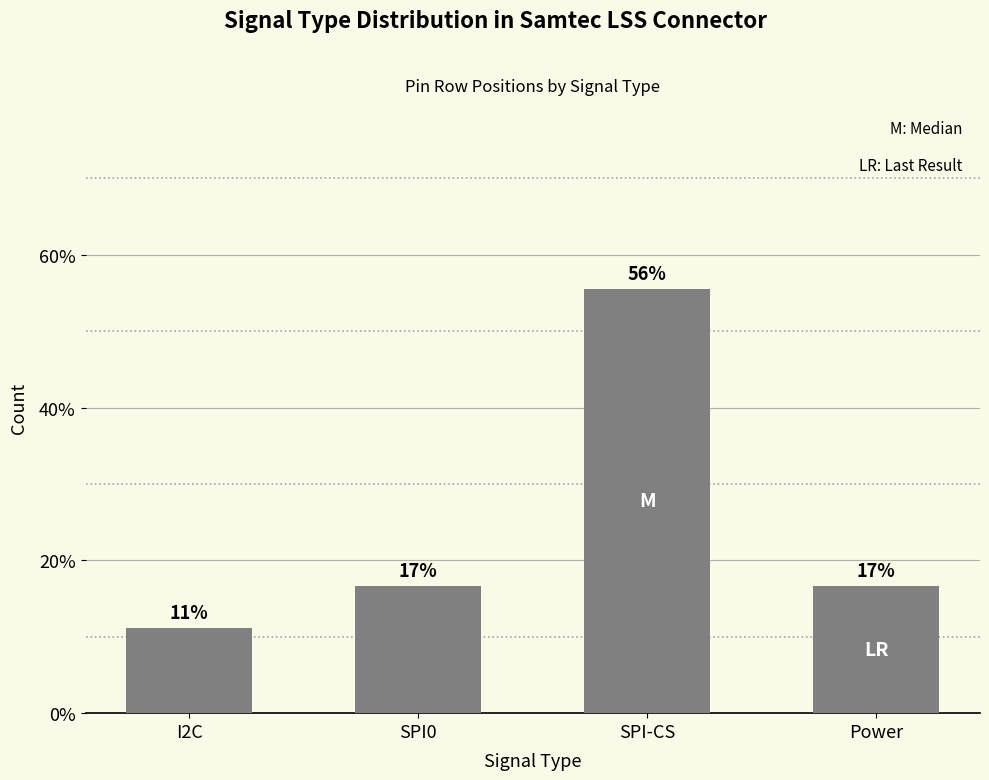

What is the label of the 3rd bar from the left?

SPI-CS